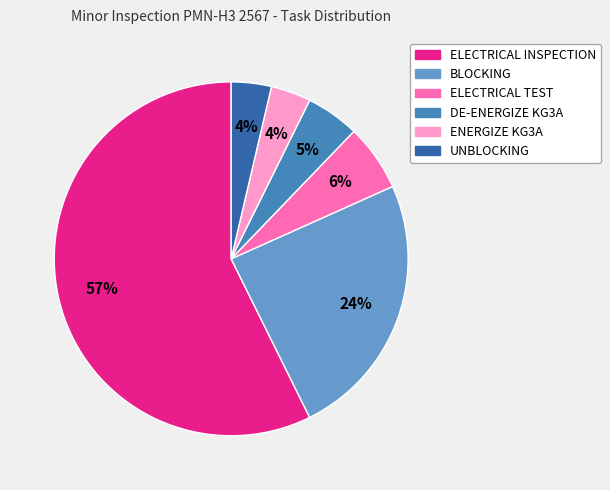

Between ELECTRICAL TEST and ELECTRICAL INSPECTION, which is larger?

ELECTRICAL INSPECTION